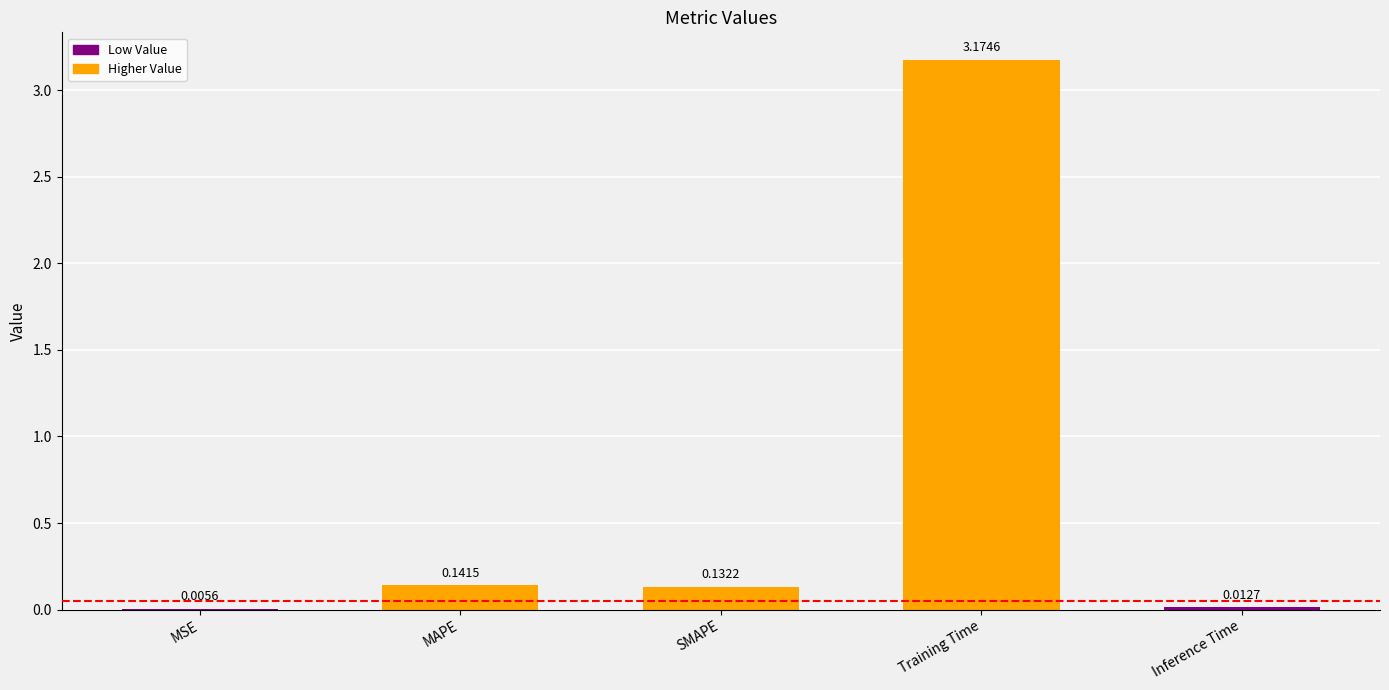

What is the sum of all values?

3.5